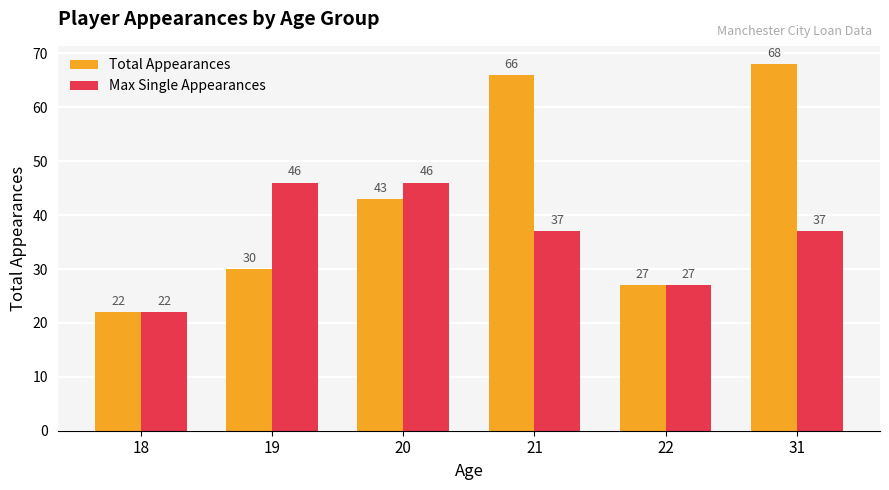

What is the difference between the maximum and minimum values in the Total Appearances series?

46